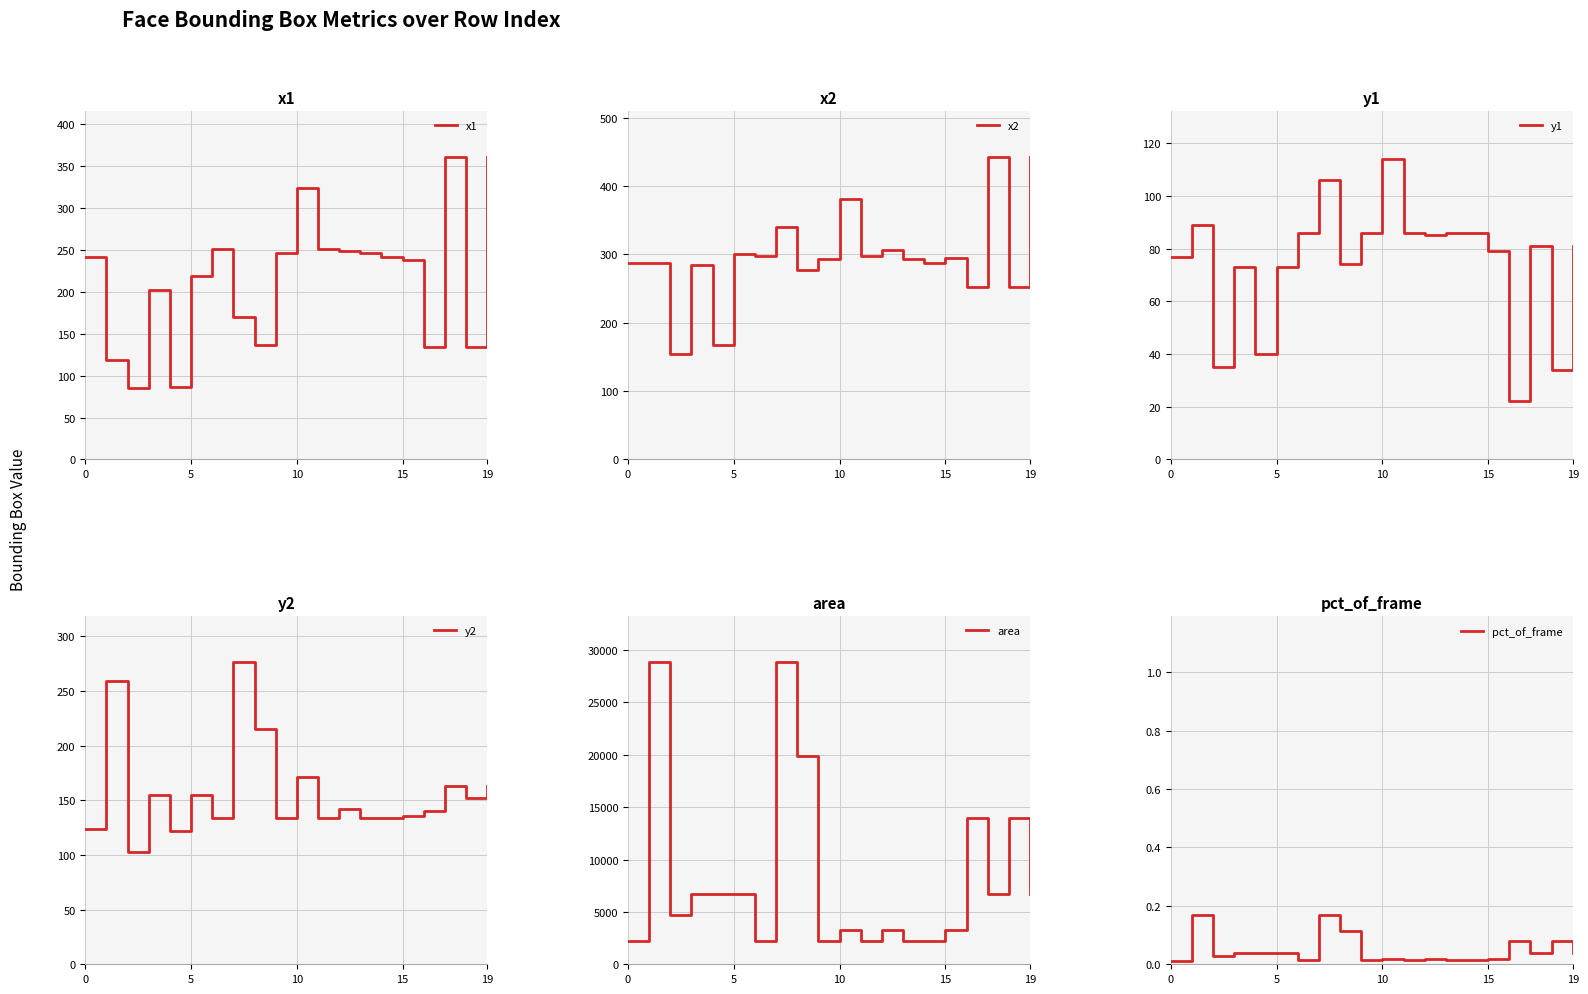

Which series changed the most between 15 and 12?

area